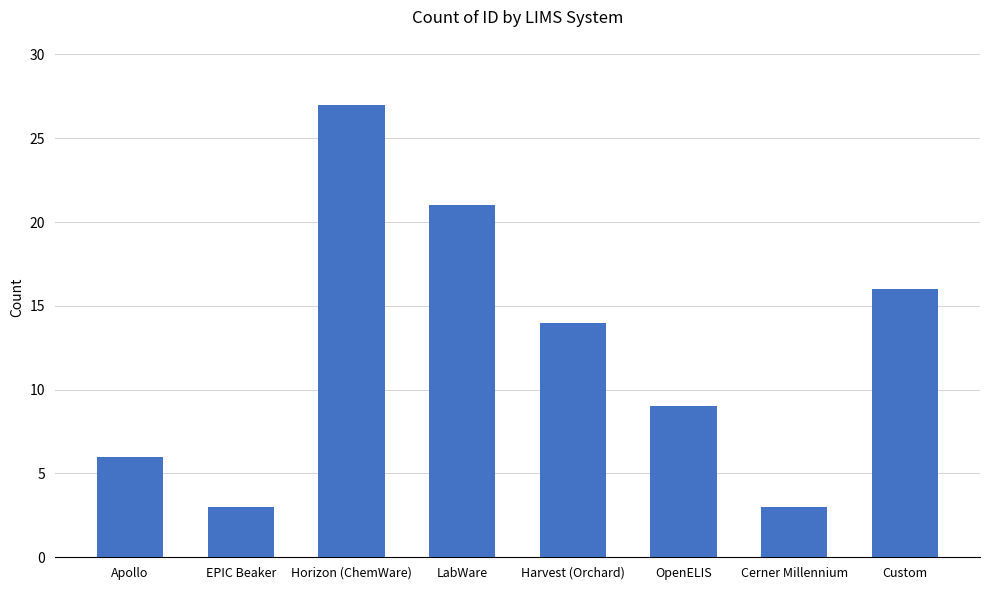

Which has a higher value, Apollo or EPIC Beaker?

Apollo